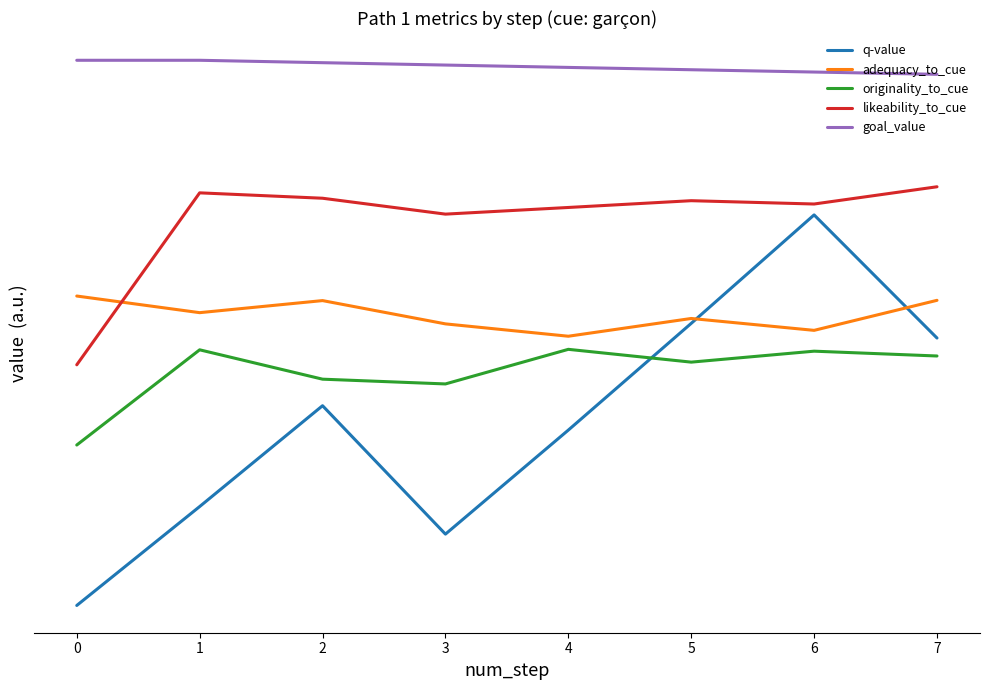

Which series has the largest total across all categories?

goal_value